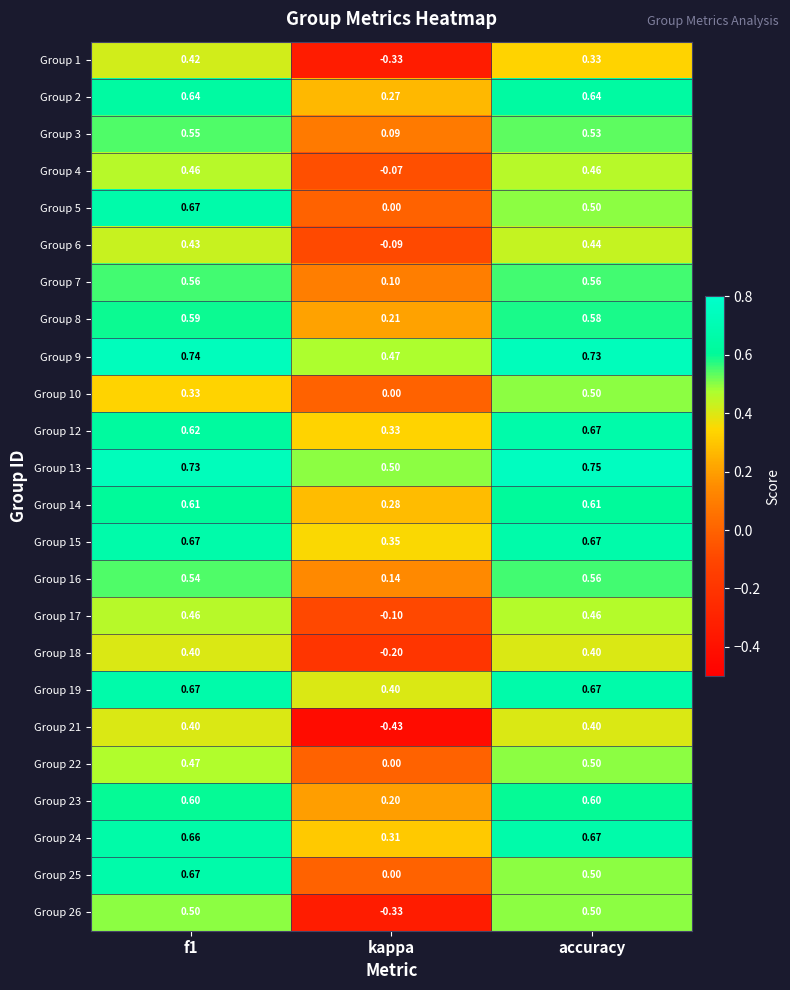

What is the spread (max minus min) of values at kappa?

0.9